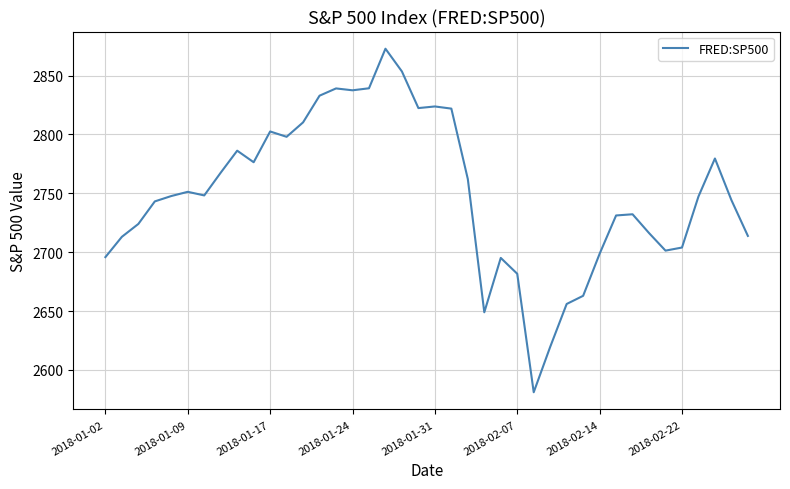

What is the maximum value shown in the chart?

2872.9